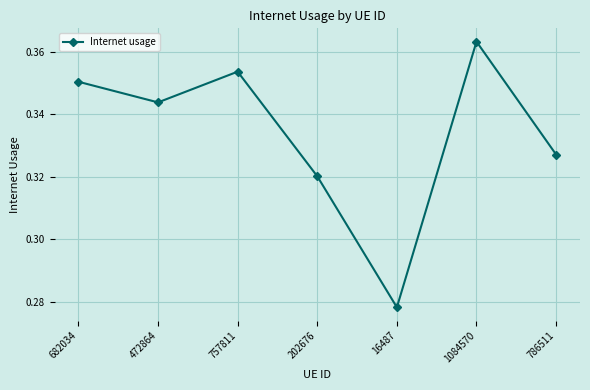

Count the values in the range 0 to 1.

7